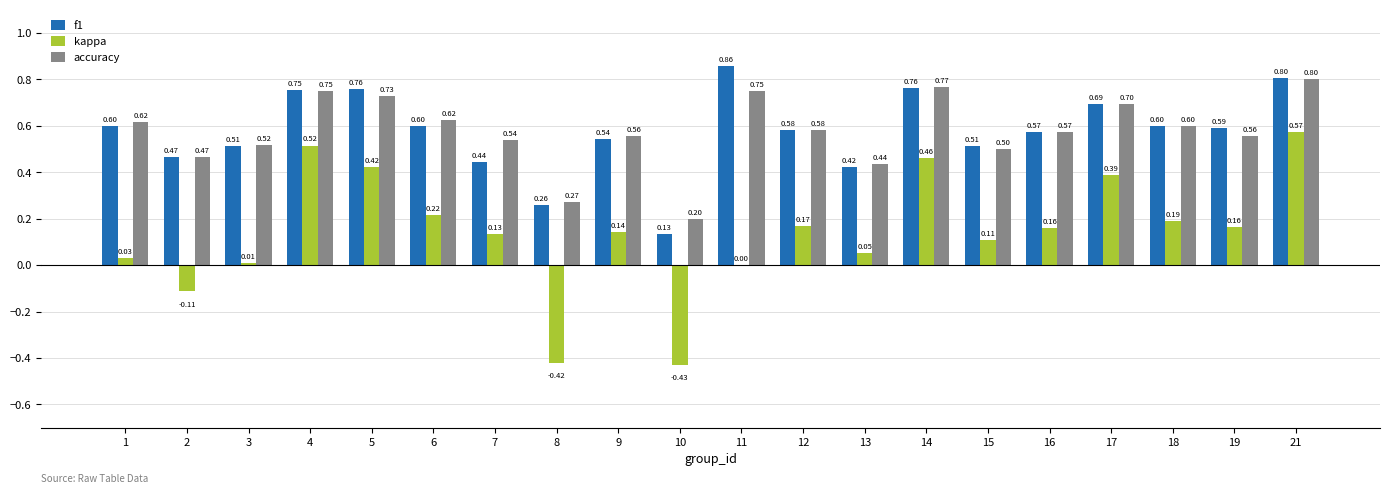

The value of kappa at 10 is -0.1. True or false?

False